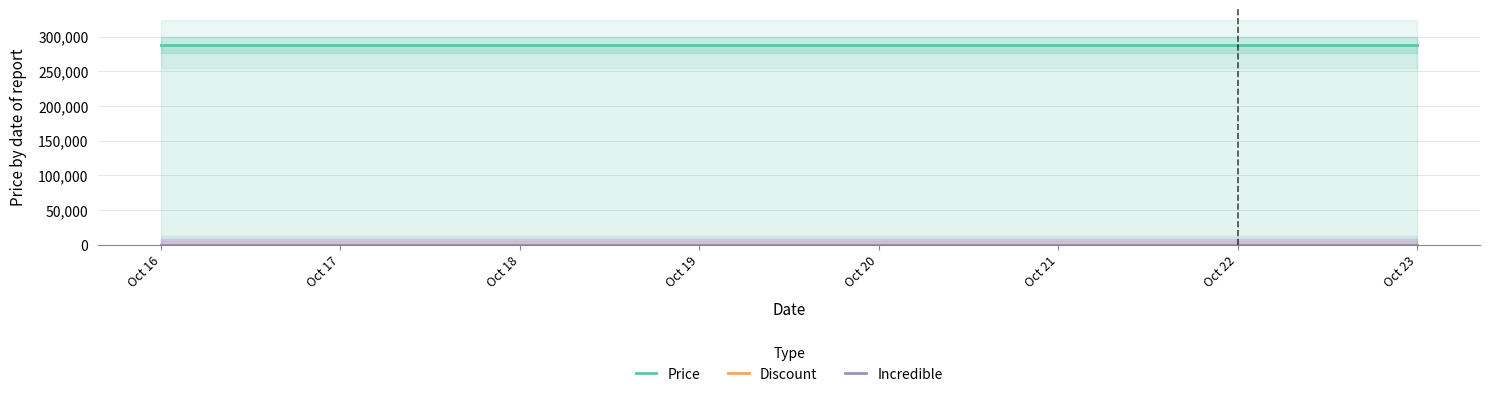

True or false: Incredible has more than 1 interior local peaks.

False